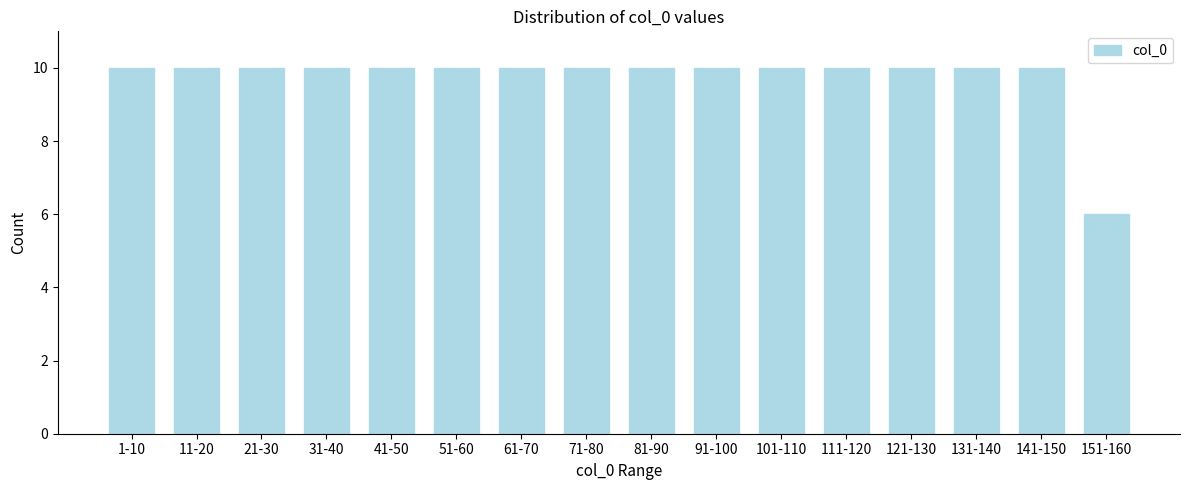

Reading right to left, transcribe all the data shown in this chart.

151-160=6	141-150=10	131-140=10	121-130=10	111-120=10	101-110=10	91-100=10	81-90=10	71-80=10	61-70=10	51-60=10	41-50=10	31-40=10	21-30=10	11-20=10	1-10=10